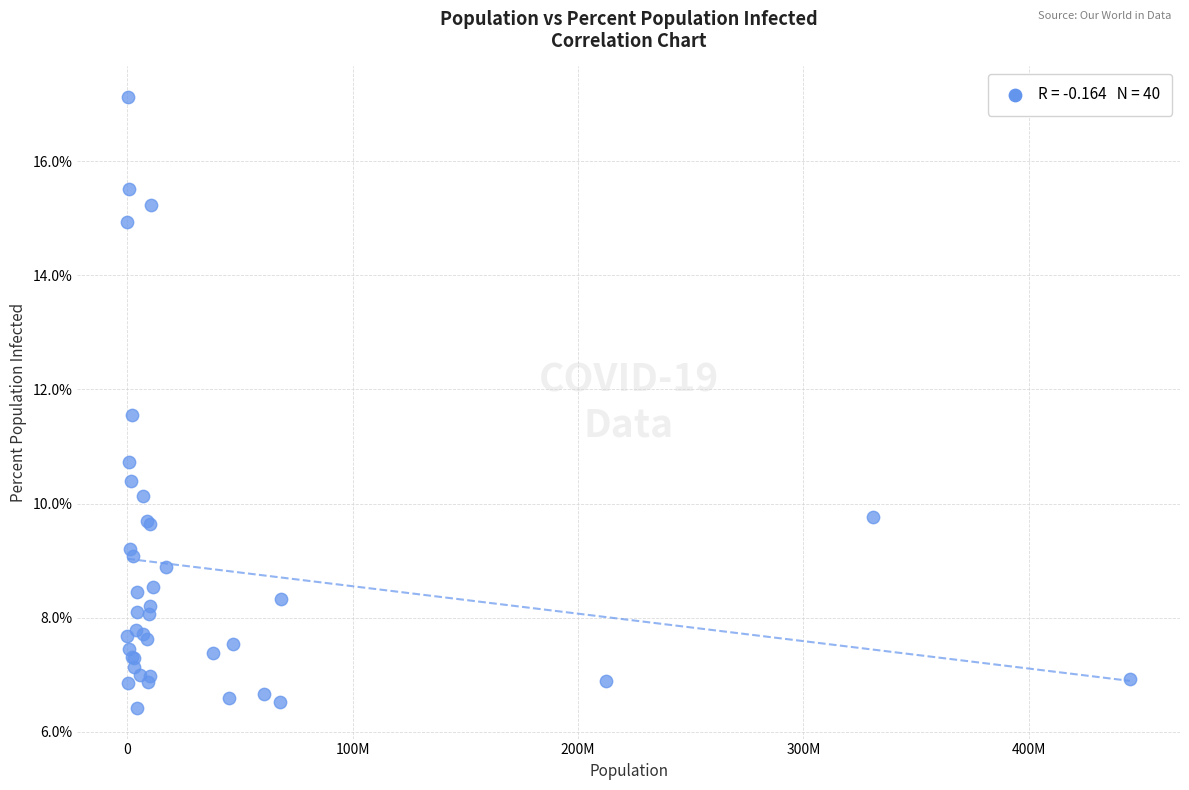

What Y value in the scatter plot is closest to 11?

10.7